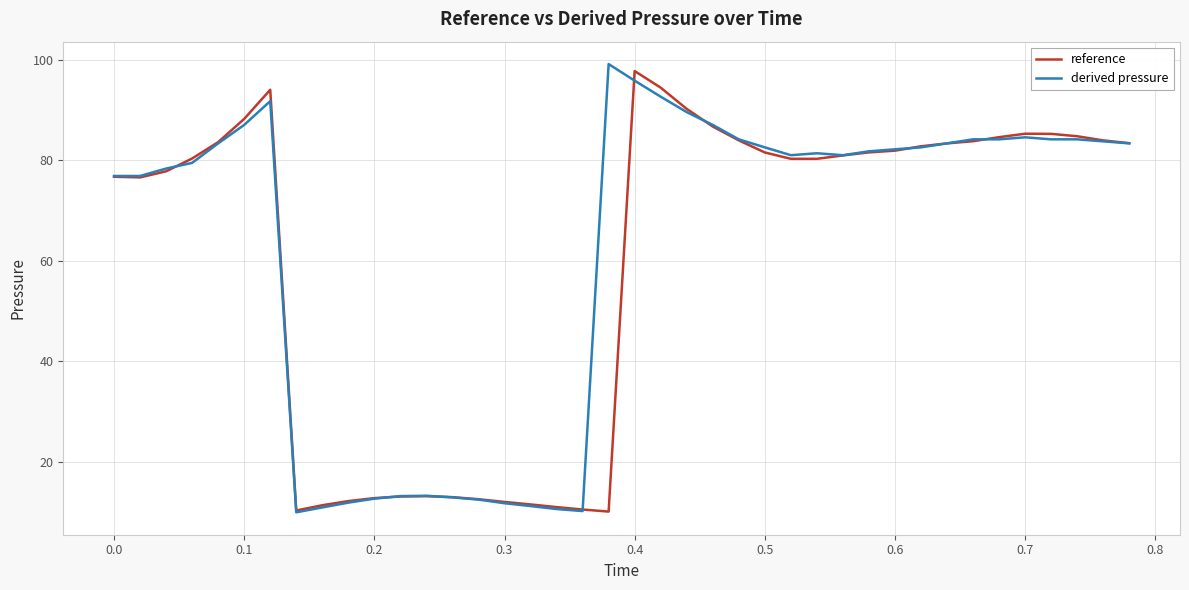

What is the smallest value displayed?

10.0